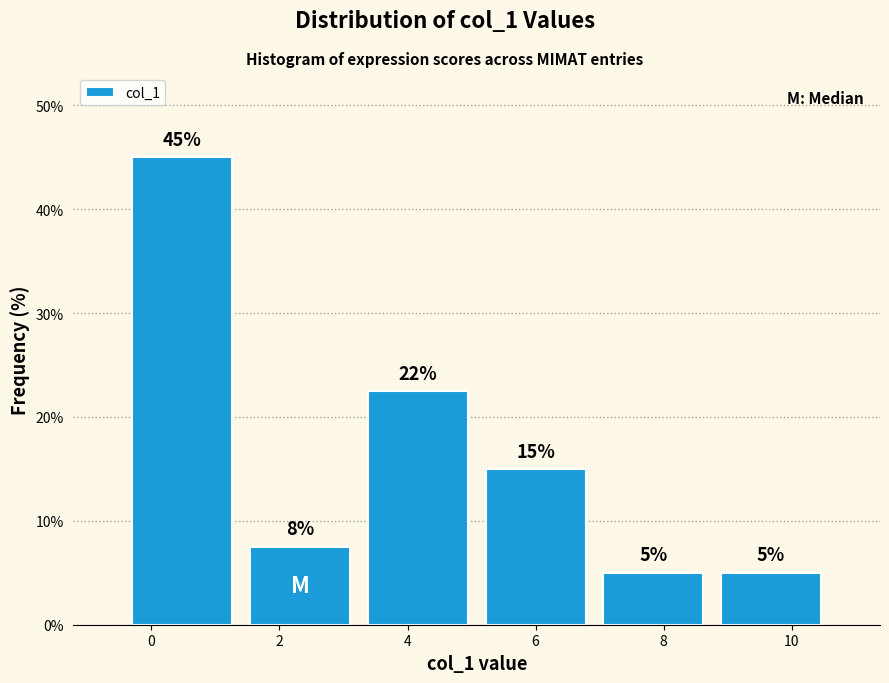

Over which range of the x-axis is the bar tallest?

-0.4 to 1.4